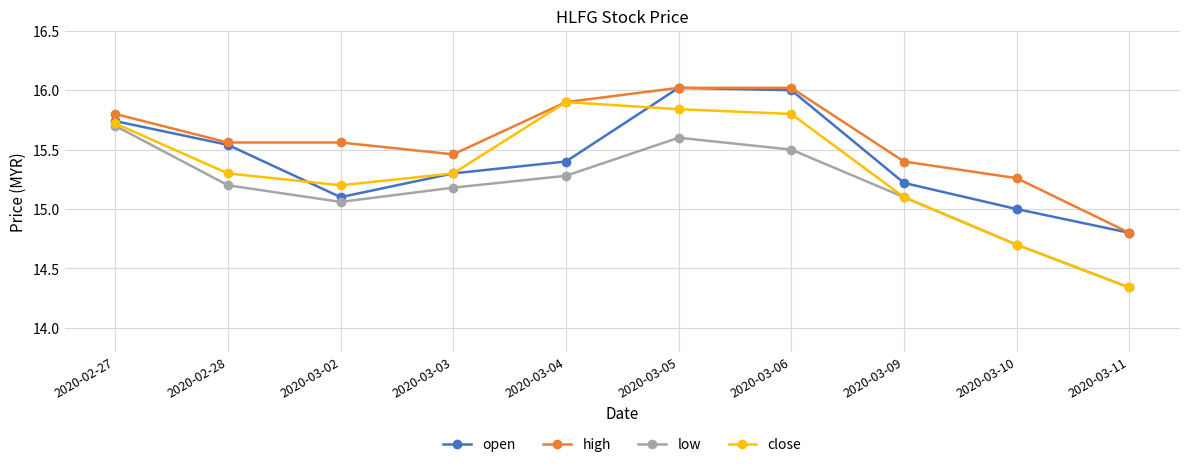

Is it true that open equals 15.2 at 2020-03-09?

True